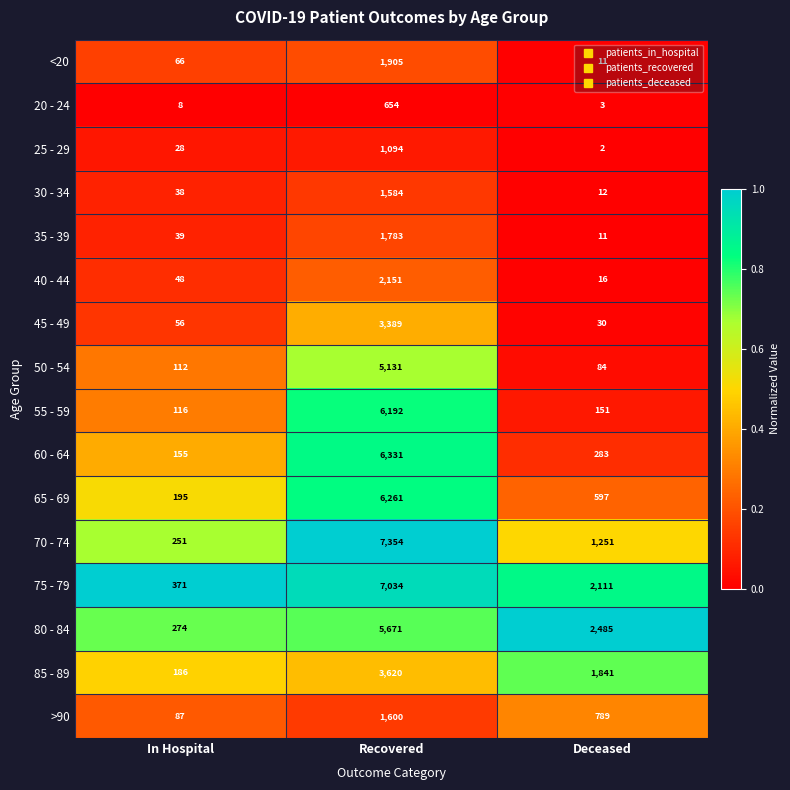

The value of <20 at In Hospital is 115. True or false?

False